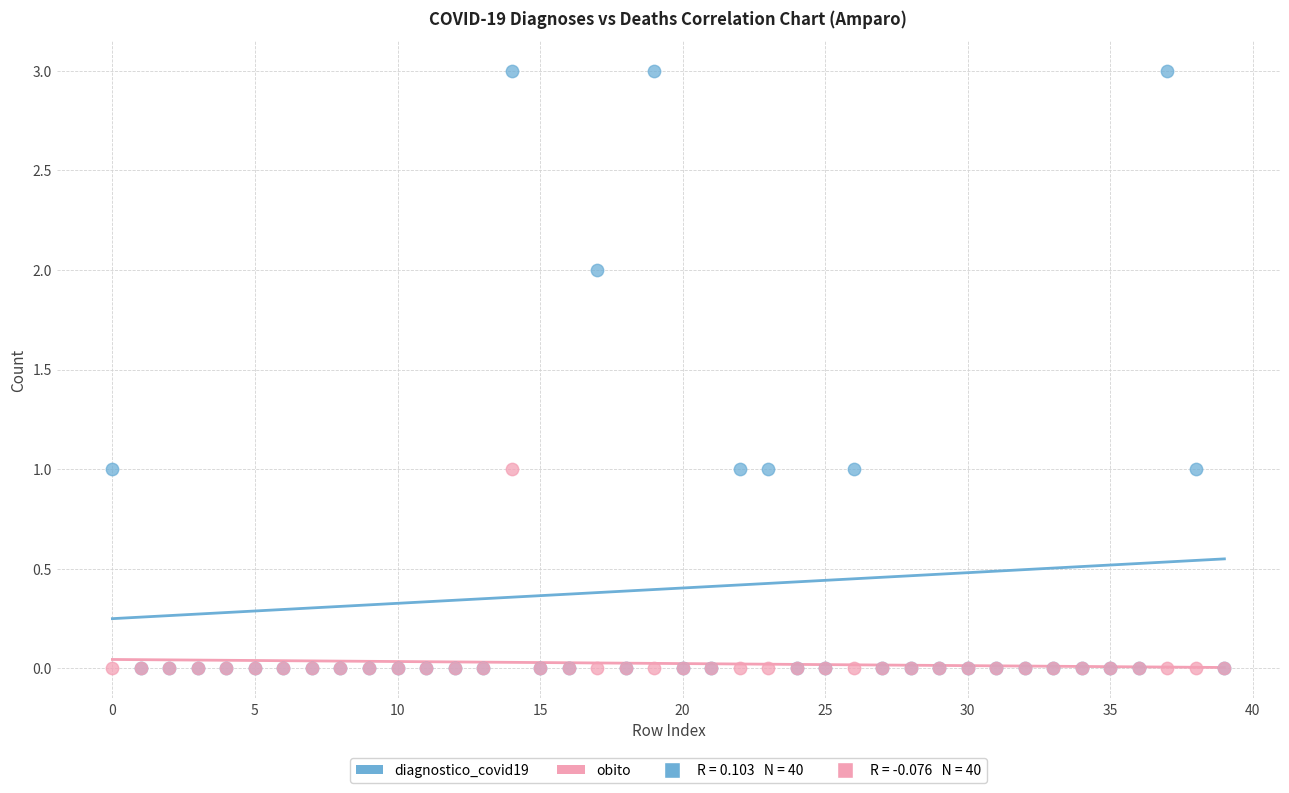

Which series has the widest spread of Y values?

diagnostico_covid19